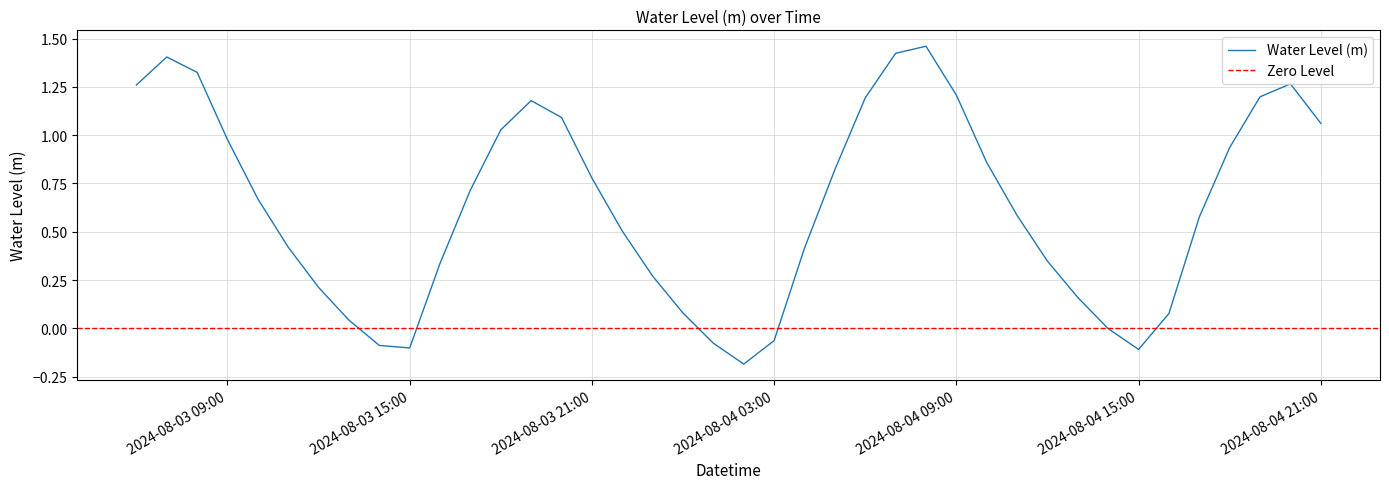

List the labels in order of value, smallest first.

2024-08-04 02:00, 2024-08-04 15:00, 2024-08-03 15:00, 2024-08-03 14:00, 2024-08-04 01:00, 2024-08-04 03:00, 2024-08-04 14:00, 2024-08-03 13:00, 2024-08-04 16:00, 2024-08-04 00:00, 2024-08-04 13:00, 2024-08-03 12:00, 2024-08-03 23:00, 2024-08-03 16:00, 2024-08-04 12:00, 2024-08-04 04:00, 2024-08-03 11:00, 2024-08-03 22:00, 2024-08-04 17:00, 2024-08-04 11:00, 2024-08-03 10:00, 2024-08-03 17:00, 2024-08-03 21:00, 2024-08-04 05:00, 2024-08-04 10:00, 2024-08-04 18:00, 2024-08-03 09:00, 2024-08-03 18:00, 2024-08-04 21:00, 2024-08-03 20:00, 2024-08-03 19:00, 2024-08-04 06:00, 2024-08-04 19:00, 2024-08-04 09:00, 2024-08-03 06:00, 2024-08-04 20:00, 2024-08-03 08:00, 2024-08-03 07:00, 2024-08-04 07:00, 2024-08-04 08:00